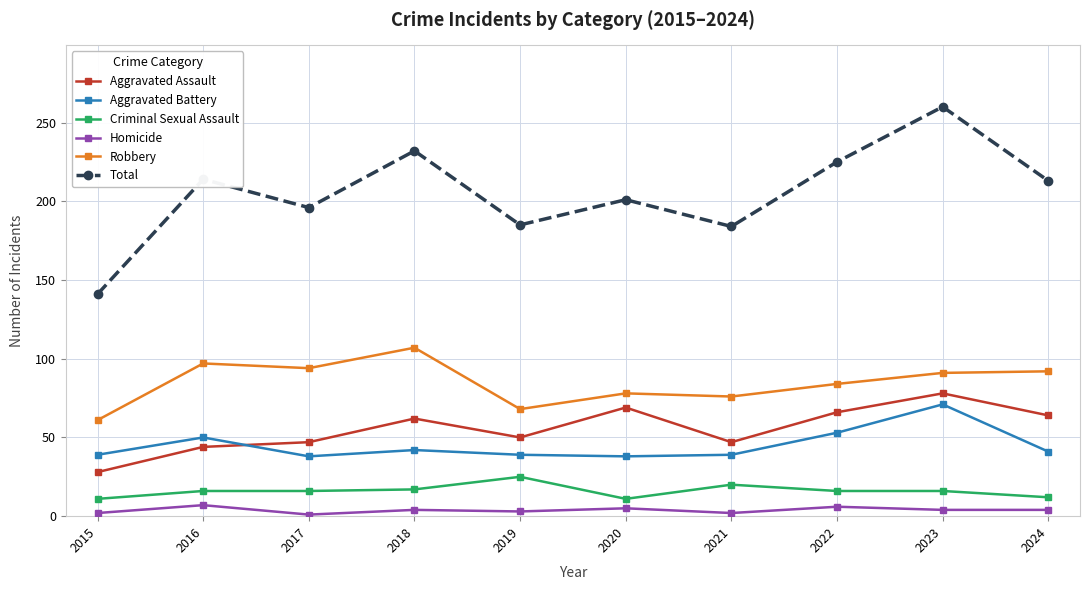

At which category is the sum across all series the highest?

2023